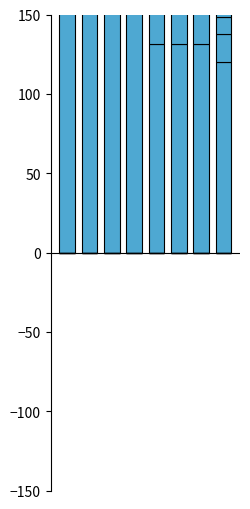

Reading left to right, transcribe all the data shown in this chart.

CJN: 0=196.5	1=196.5	2=196.5	3=196.5	4=131.4	5=131.4	6=131.4	7=120.0
SHL: 0=0.0	1=0.0	2=0.0	3=0.0	4=0.0	5=0.0	6=0.0	7=0.0